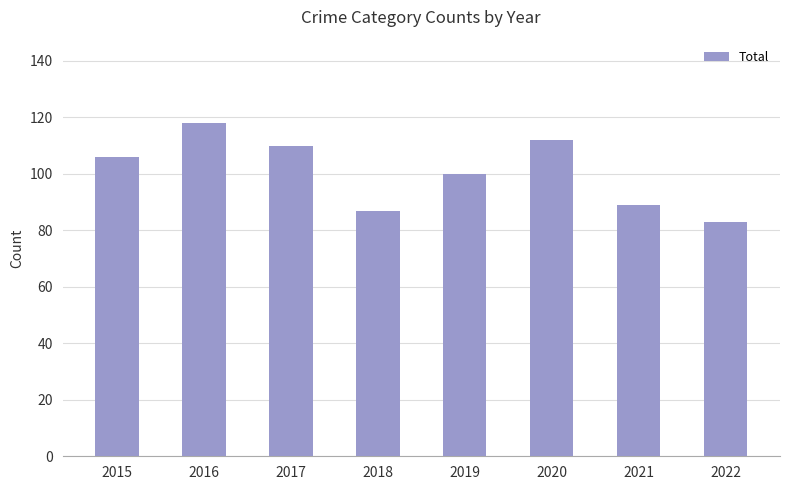

Reading left to right, what are all the values shown in this chart?

106	118	110	87	100	112	89	83